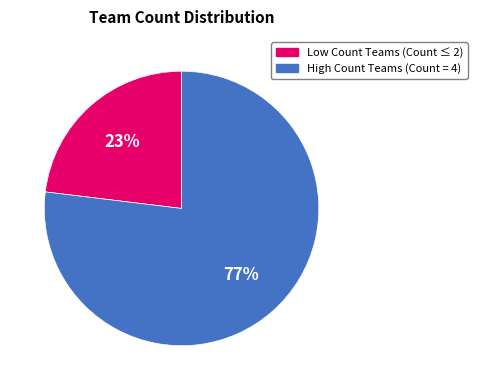

Is it true that High Count Teams (Count = 4) is 84% of the pie?

False